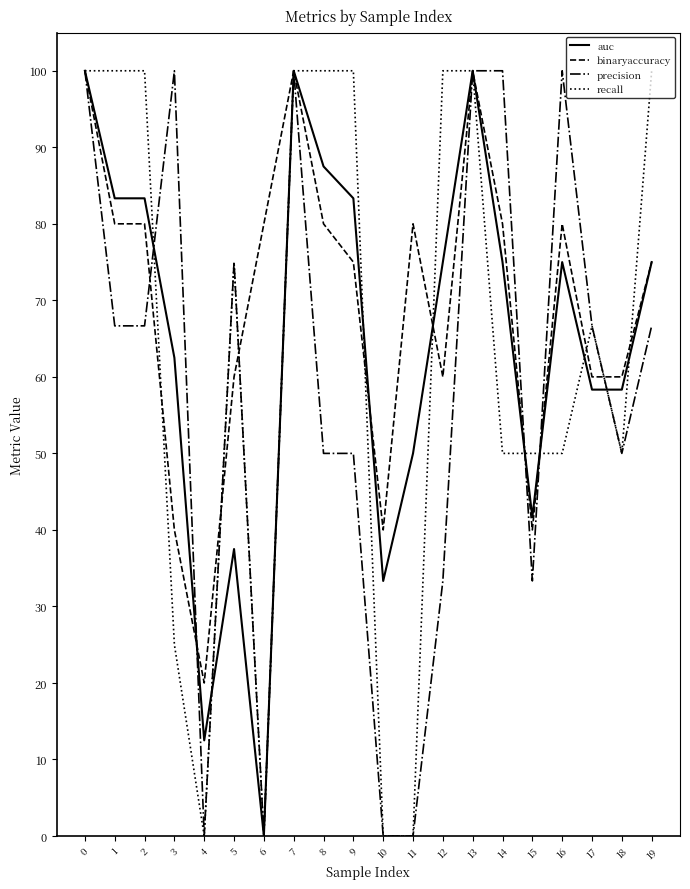

List the series in order of their peak value, lowest first.

auc, binaryaccuracy, precision, recall